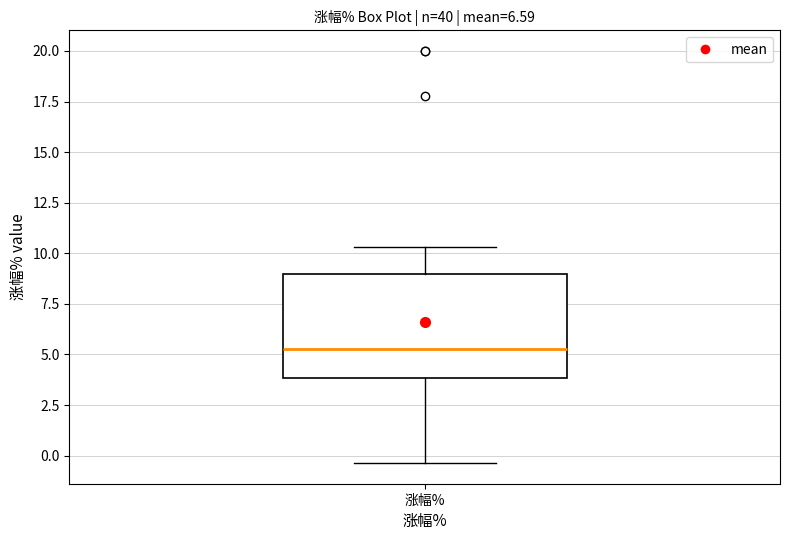

Transcribe this box plot: give where the median line is, the range the box spans, and where the two whiskers end, as read against the y-axis. The values are not printed on the chart, so give them approximately, as read against the axis.

median 5.5, box 4.0 to 9.0, whiskers -0.5 to 10.5